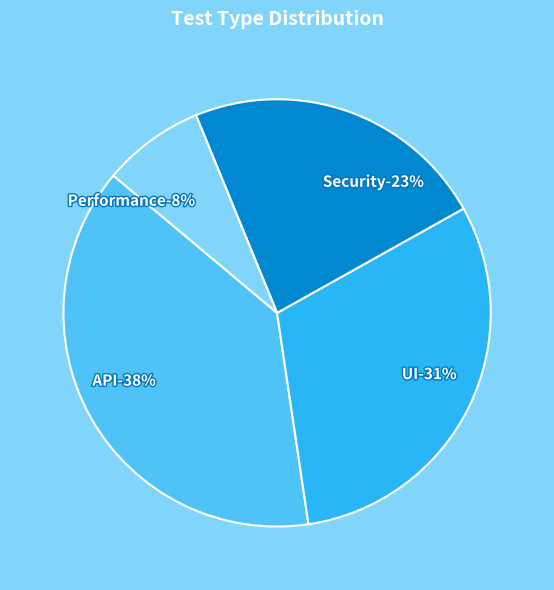

Combined, what portion of the pie is Security and API?

61.5%